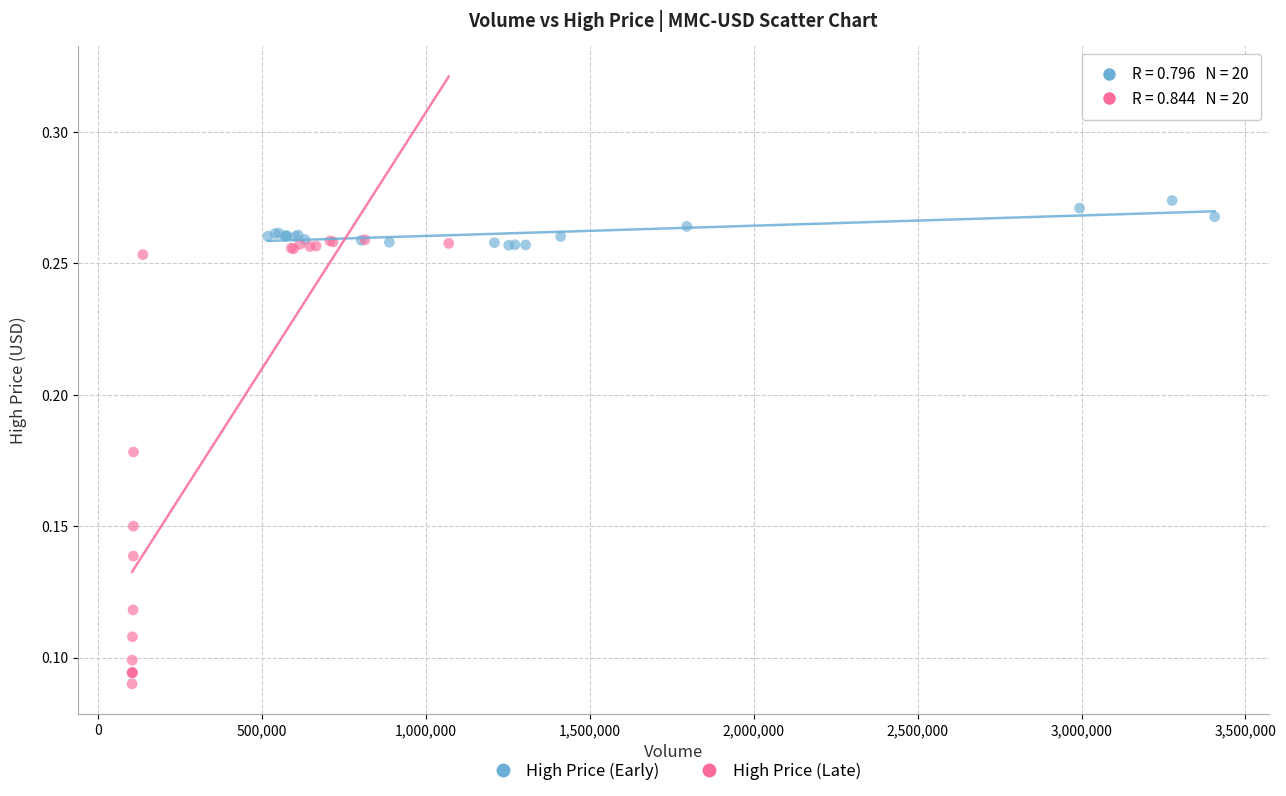

Which series contains the lowest Y value?

High Price (Late)